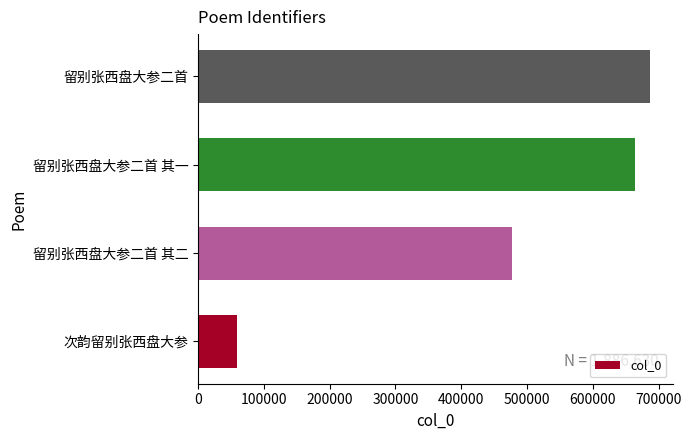

What is the sum of the values at 留别张西盘大参二首 and 留别张西盘大参二首 其一?

1350289